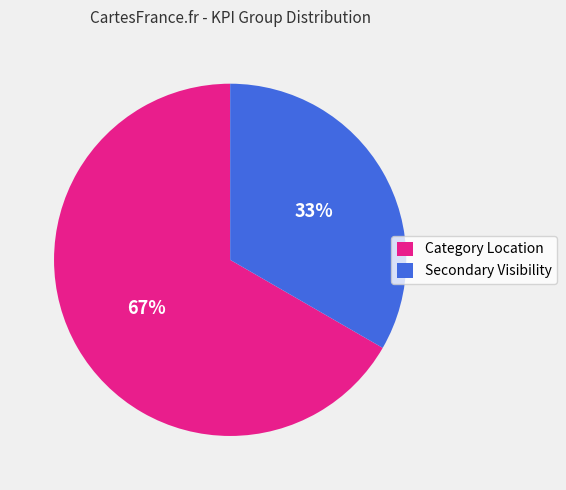

To the nearest percent, what is the combined percentage of Secondary Visibility and Category Location?

100%